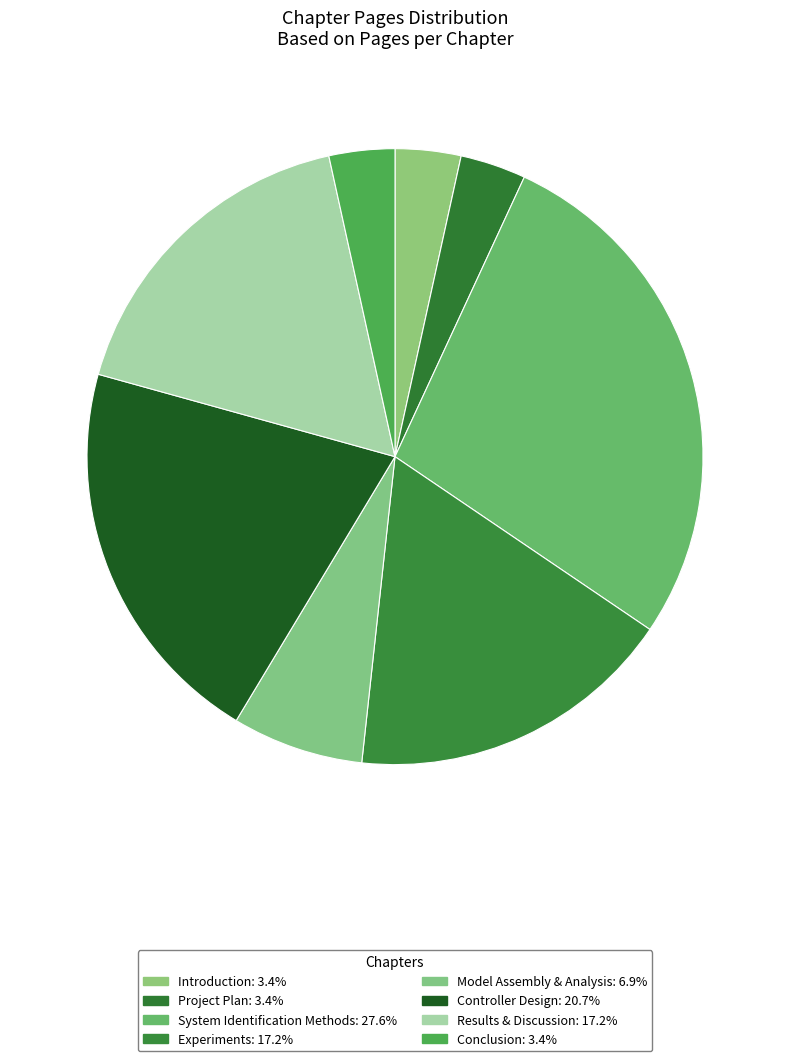

What is the change in value from Experiments to Model Assembly & Analysis?

-3